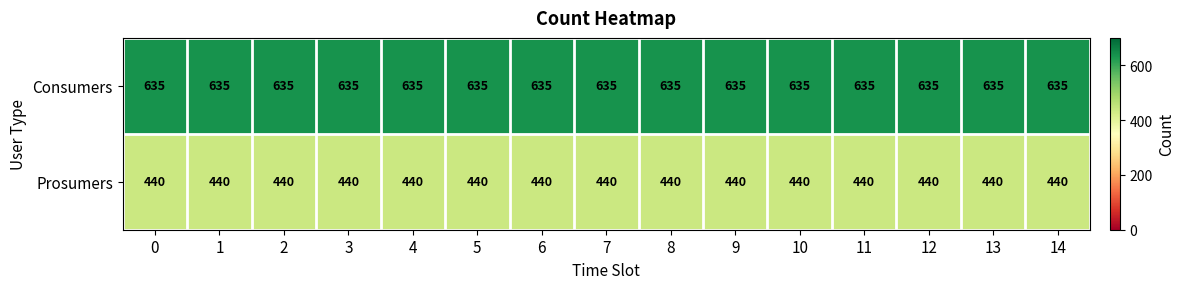

List the series in order of their peak value, highest first.

Consumers, Prosumers